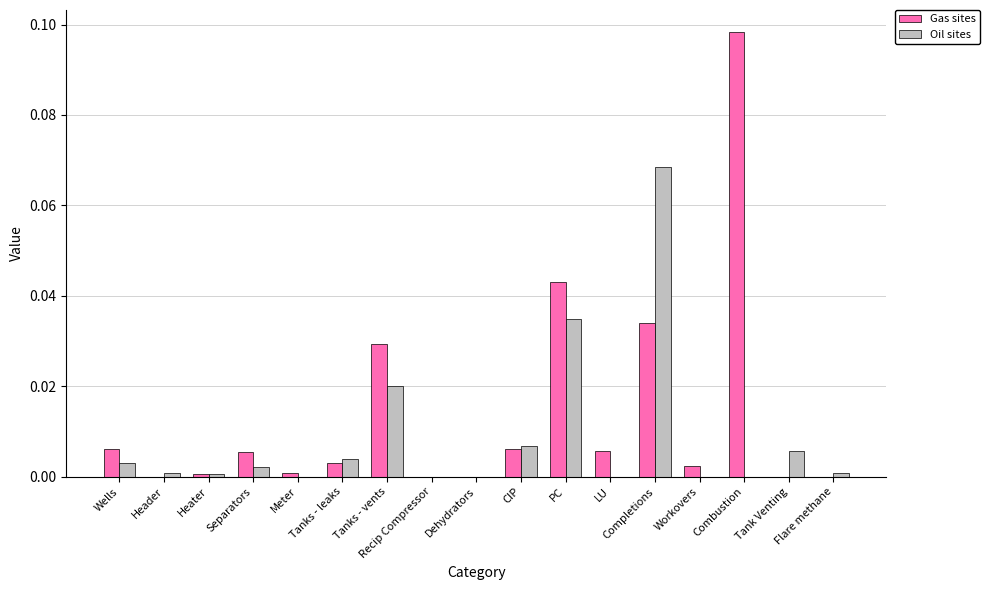

At which category is the sum across all series the highest?

Completions